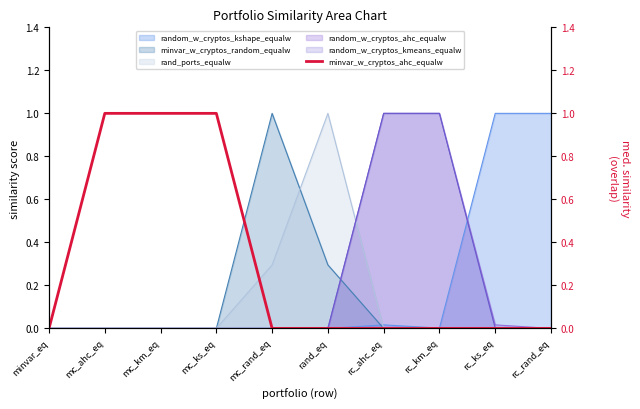

How many lines are shown in the chart?

1